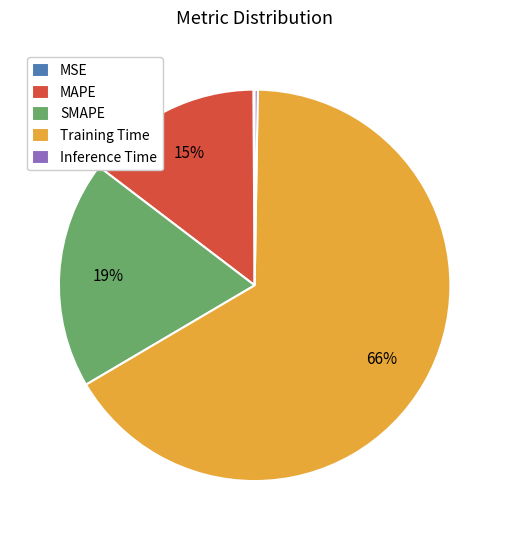

What is the largest slice in the pie chart?

Training Time